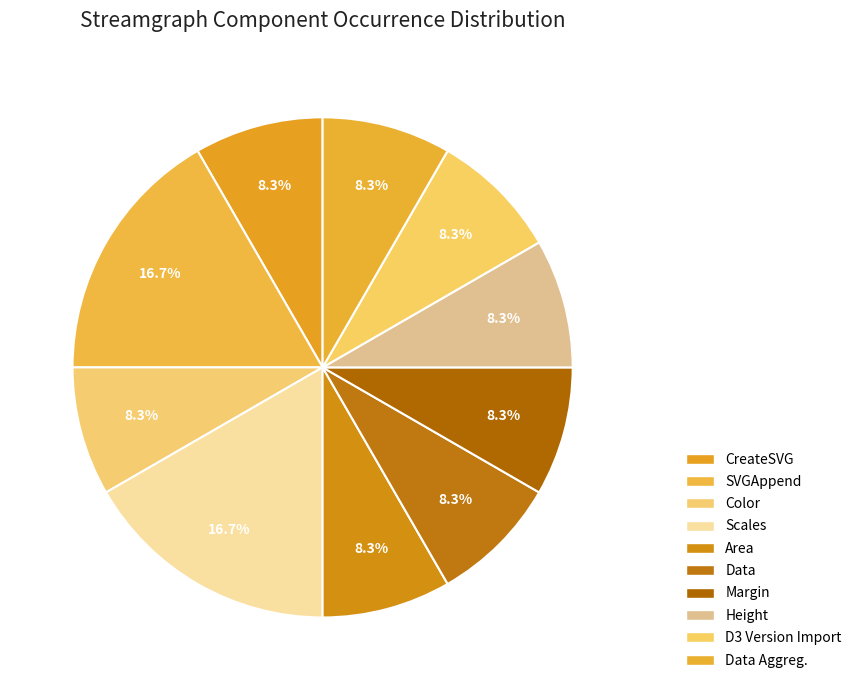

How much of the chart is everything except Area?

91.7%